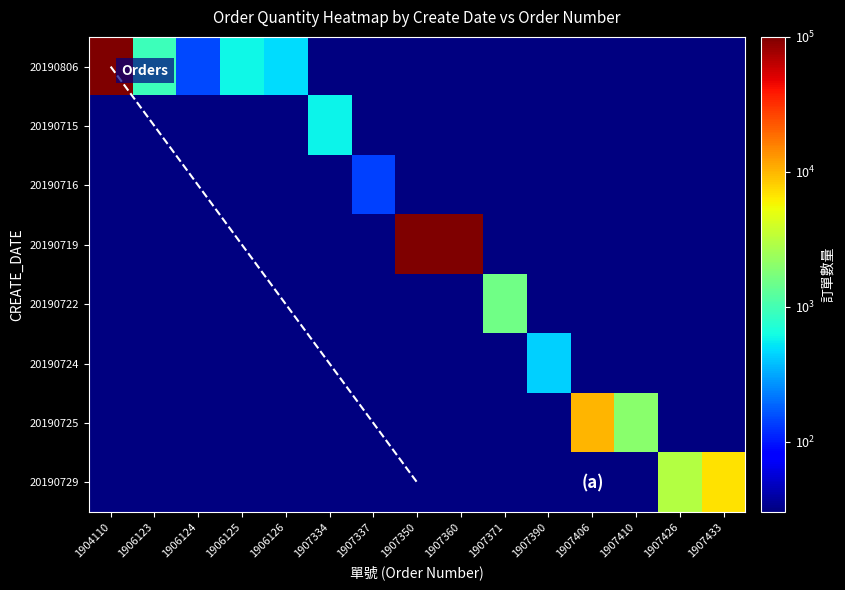

At how many categories does at least one series exceed 109237?

1